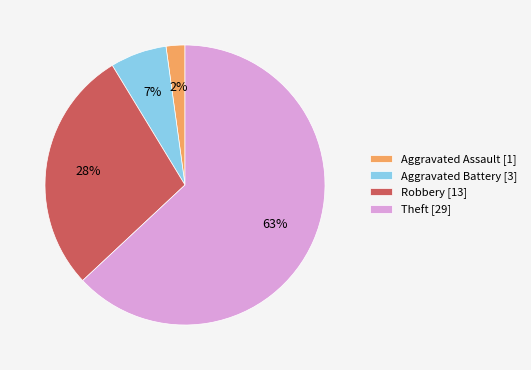

True or false: Theft [29] accounts for 69% of the total.

False